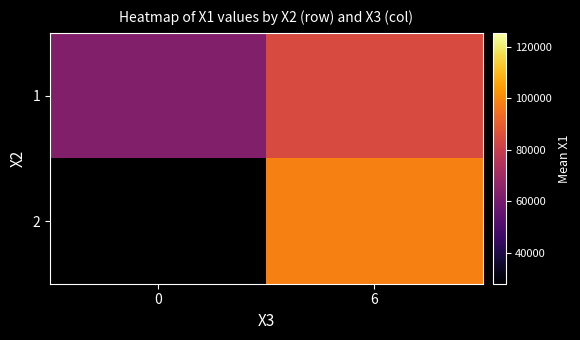

The value of 1 at 6 is 125179.4. True or false?

False